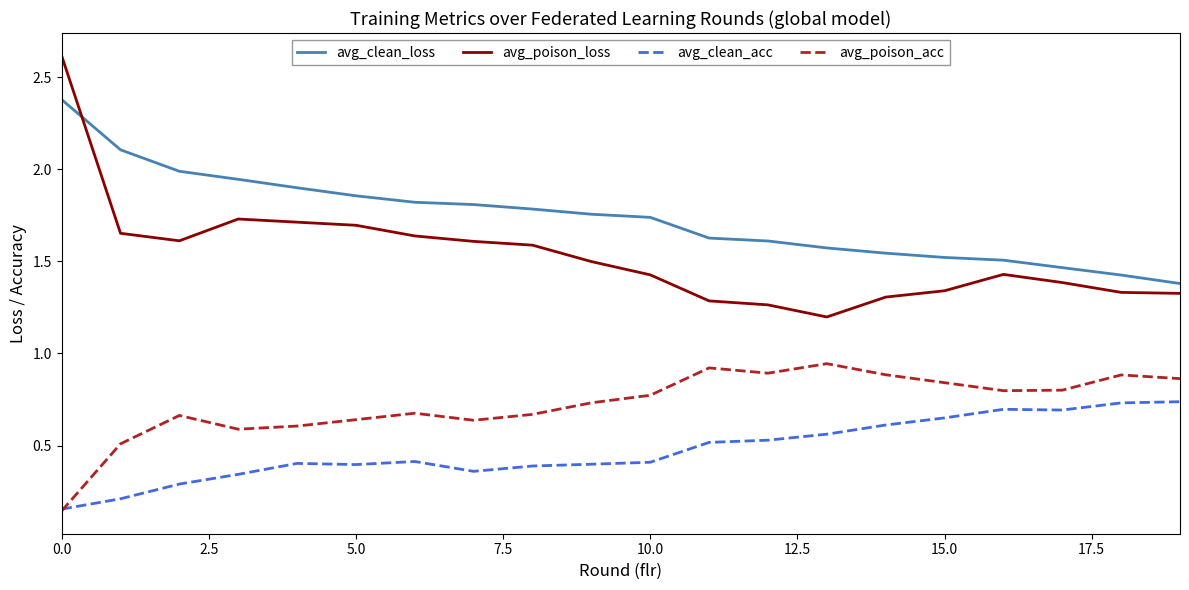

What is the greatest value displayed?

2.6